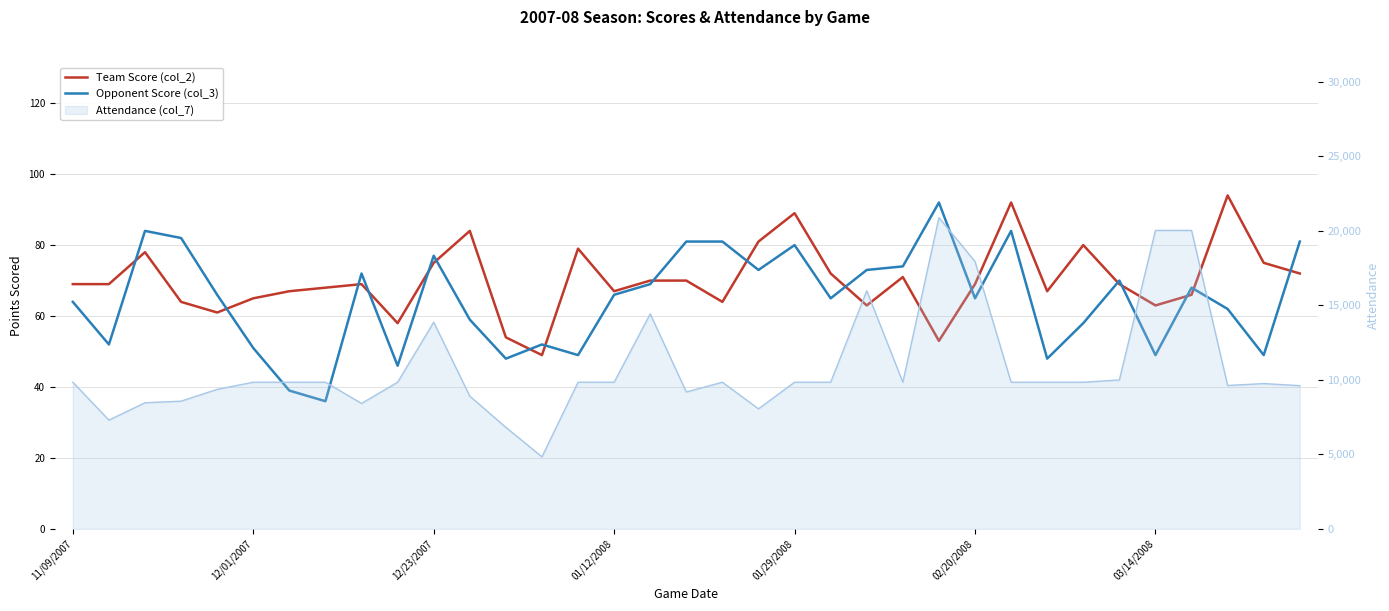

The value of Team Score (col_2) at 12/23/2007 is 75. True or false?

True